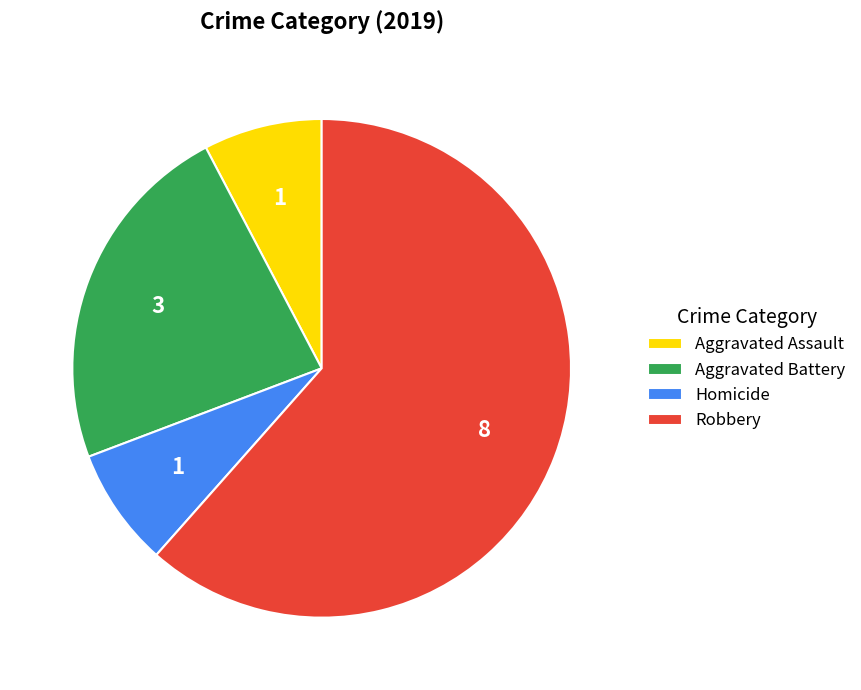

Is the sum of Aggravated Battery and Homicide greater than half?

No